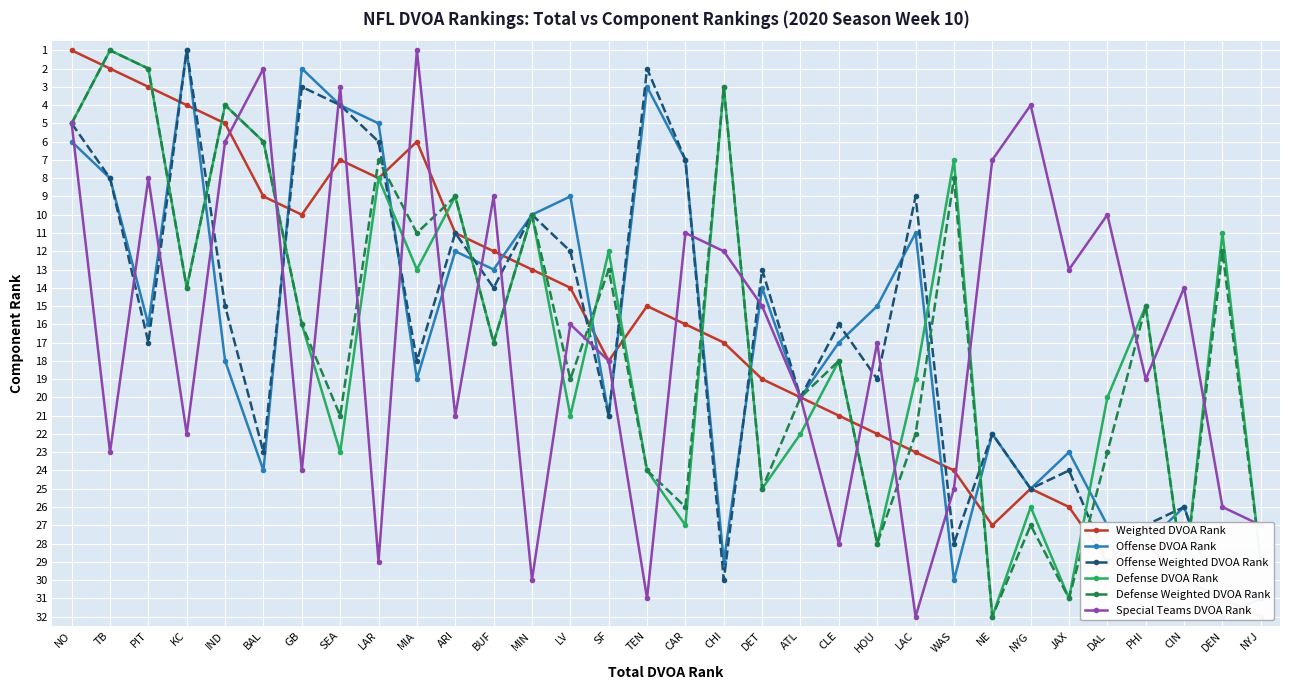

How many interior local valleys does the Offense DVOA Rank series have?

10